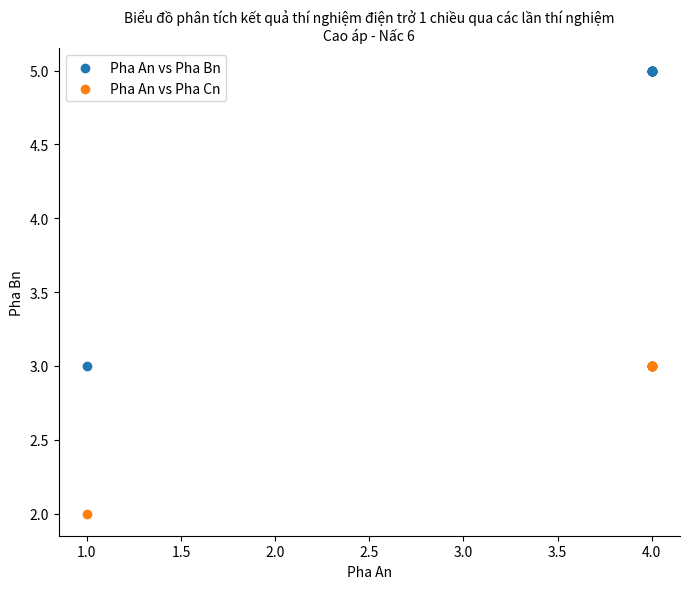

What is the X range (max minus min) for the scatter plot?

3